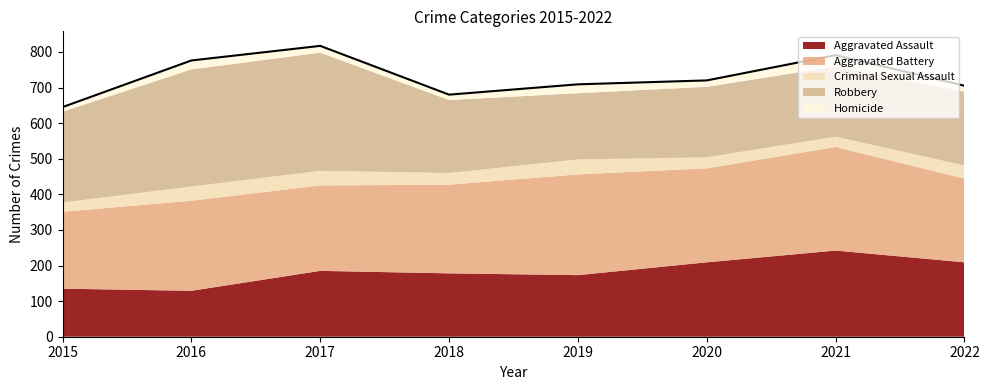

How many data points in Robbery are above 207?

3